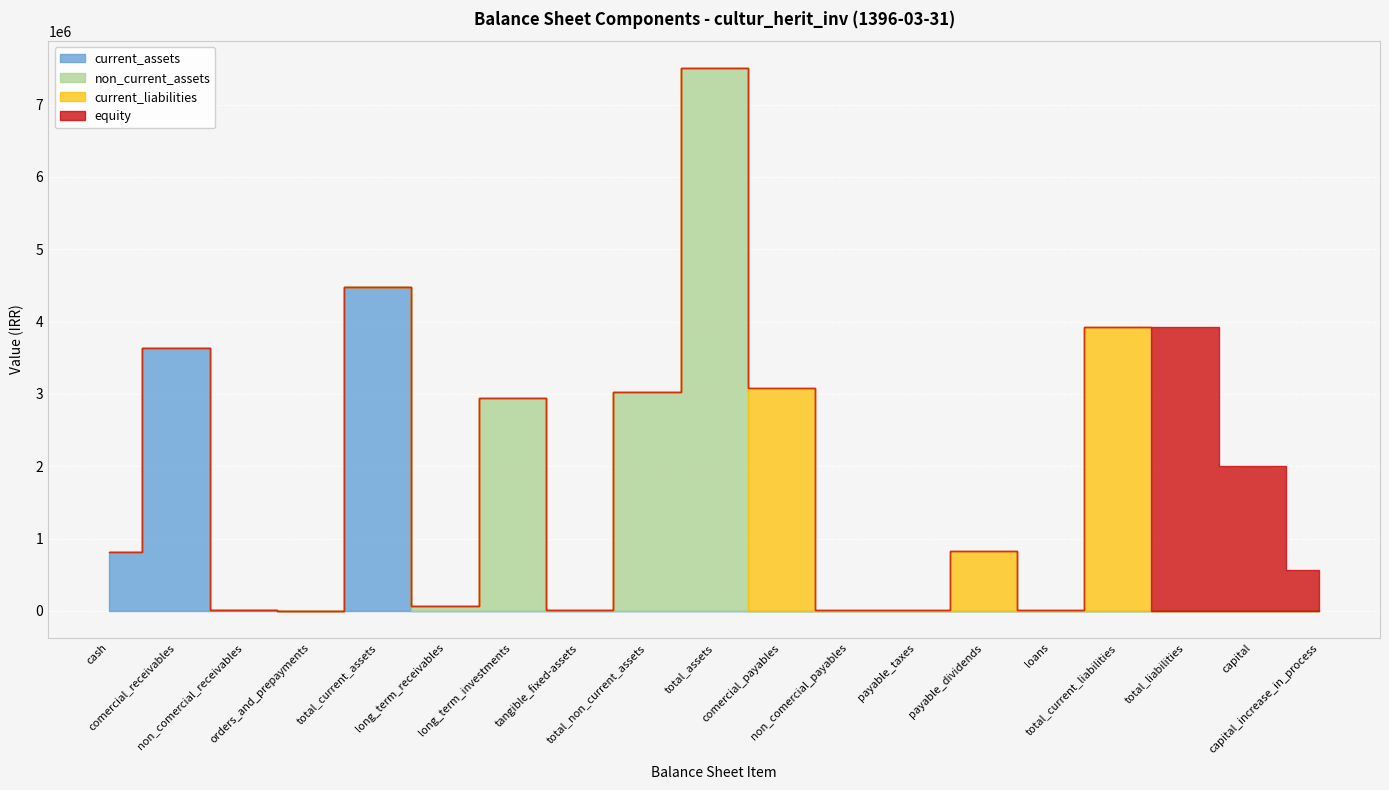

In non_current_assets, how many points are lower than both neighbors (excluding endpoints)?

1